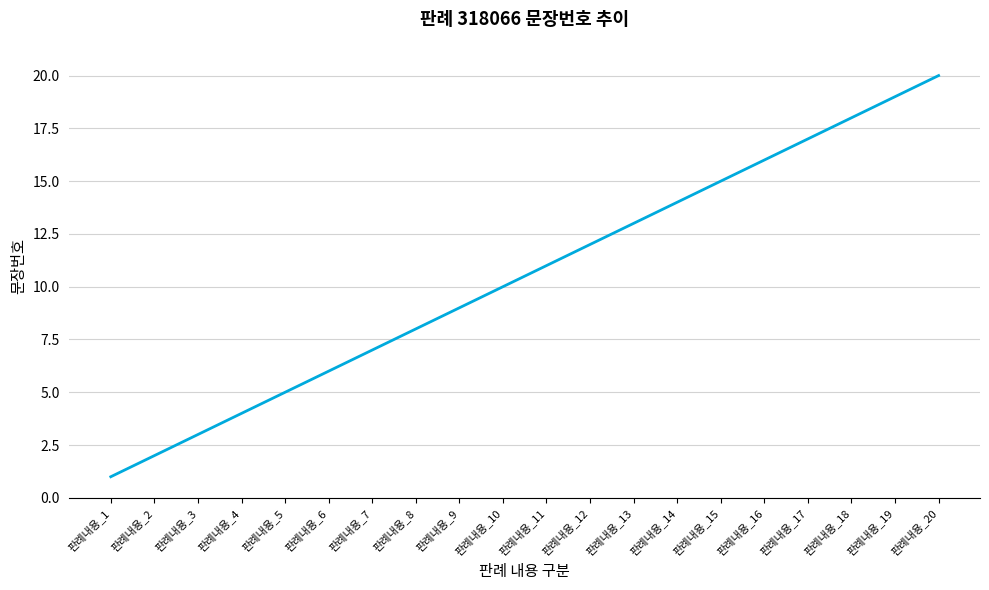

What is the difference between the values at 판례내용_16 and 판례내용_14?

2